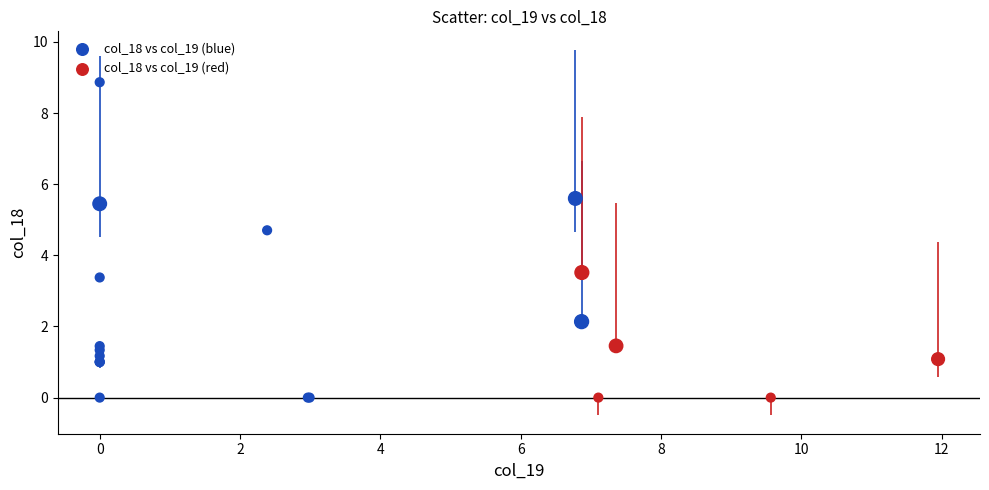

Which series has the widest spread of Y values?

col_18 vs col_19 (blue)